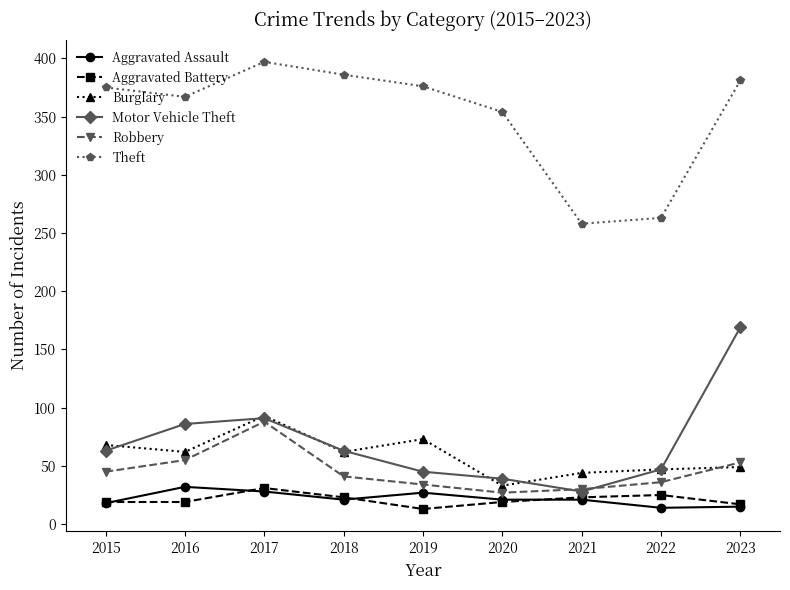

How many data points does each series have?

9